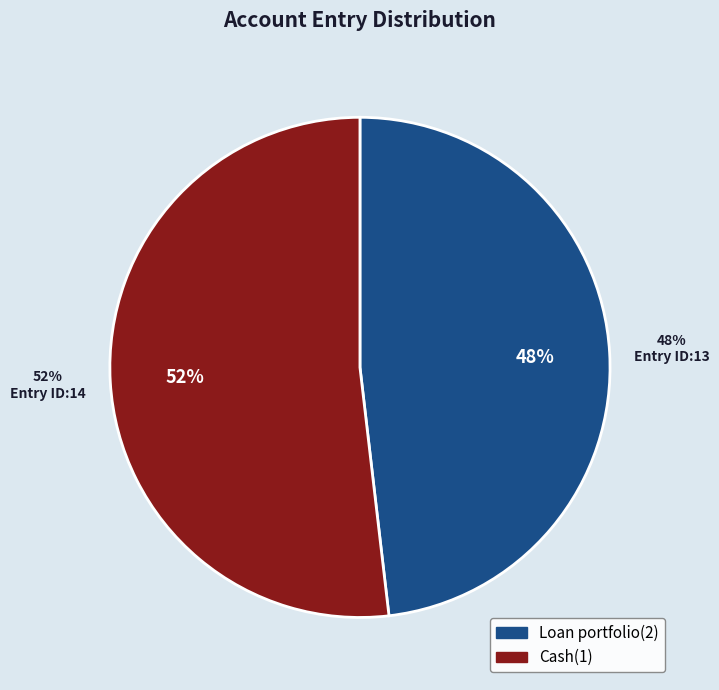

The Loan portfolio(2) slice represents 35% of the pie. True or false?

False